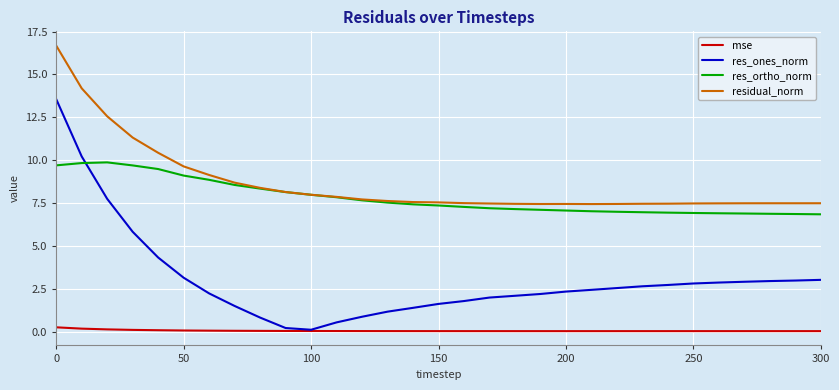

What is the lowest value of the residual_norm series?

7.5